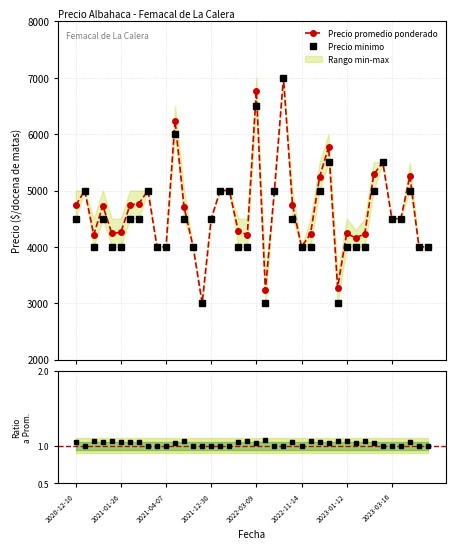

Which series has the widest spread of values?

Precio promedio ponderado